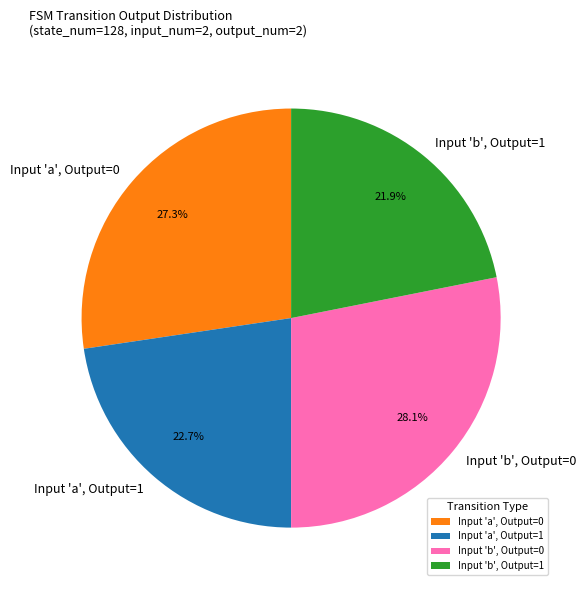

What is the smallest slice in the pie chart?

Input 'b', Output=1